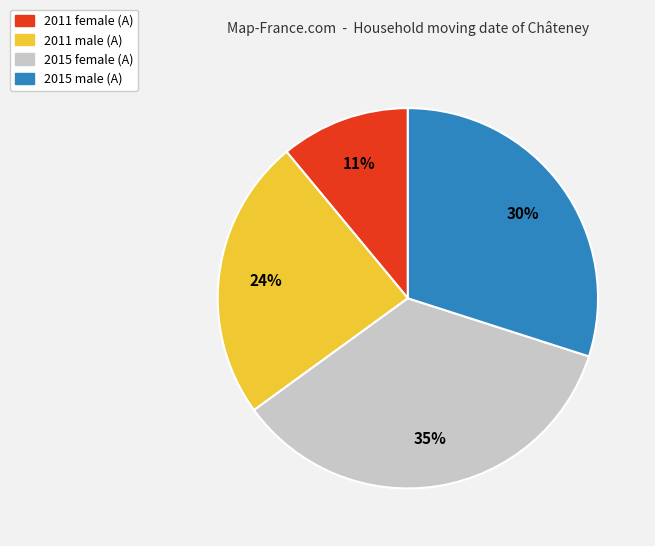

To the nearest percent, what is the difference between the largest and smallest slice percentages?

24%